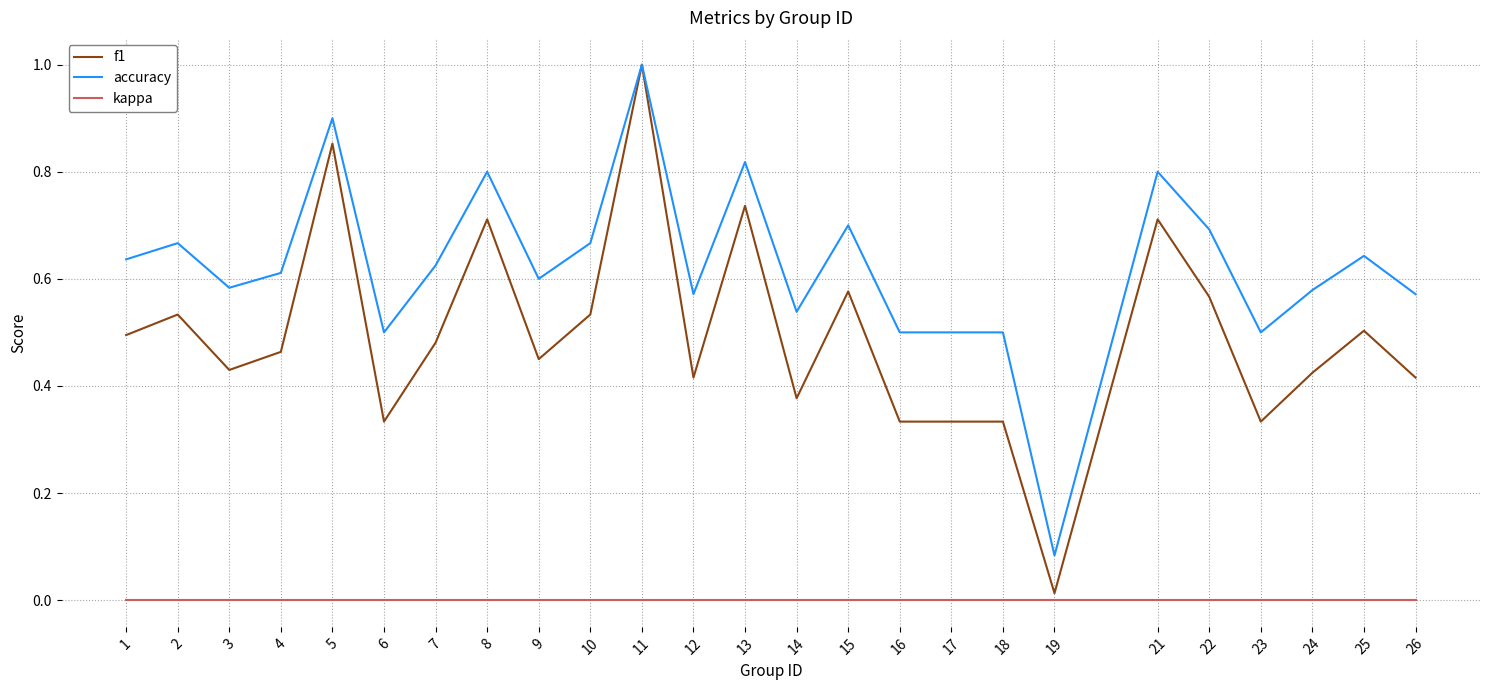

Which series changed the most between 4 and 16?

f1